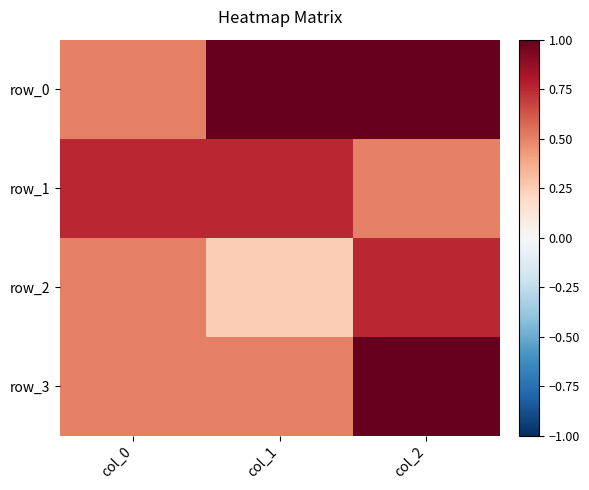

Which series has the widest spread of values?

row_0